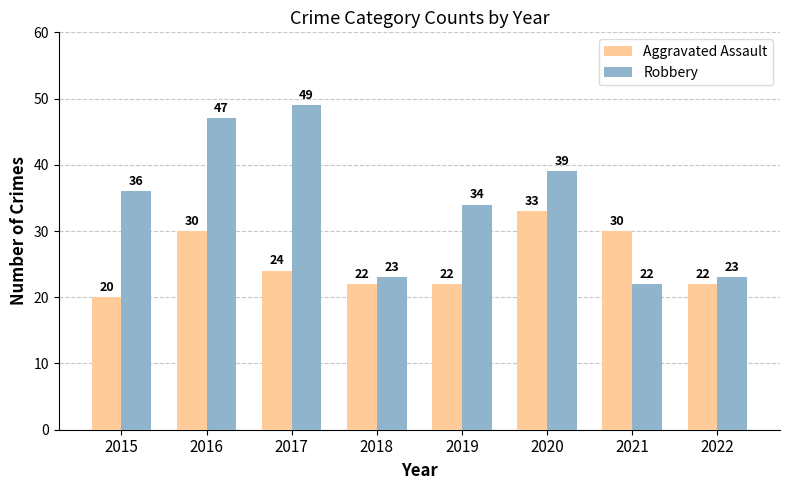

At which label does Aggravated Assault reach its minimum?

2015